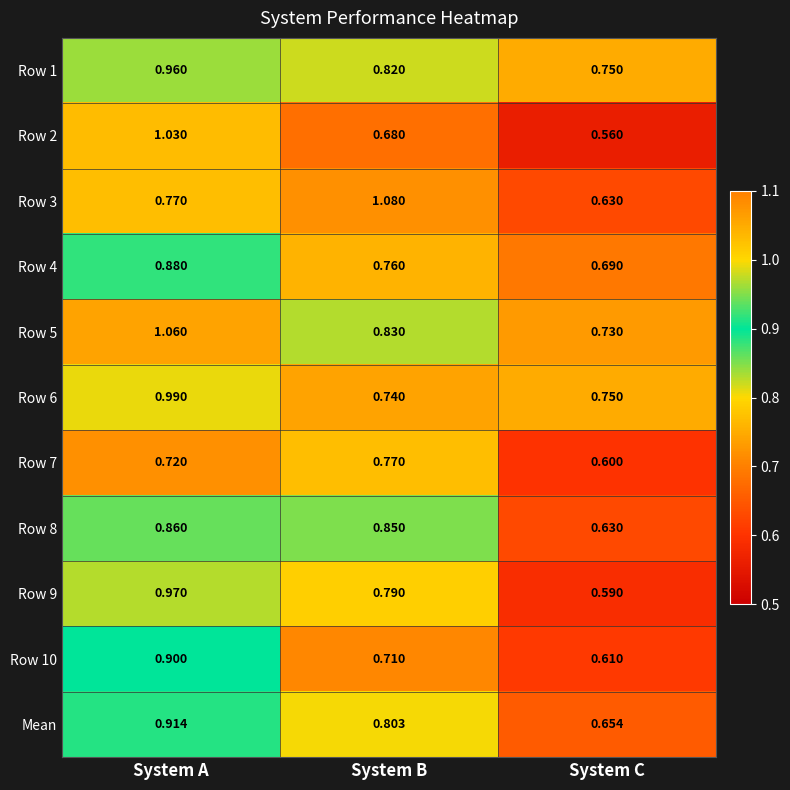

Where is Row 8 nearest to the value 0?

System C